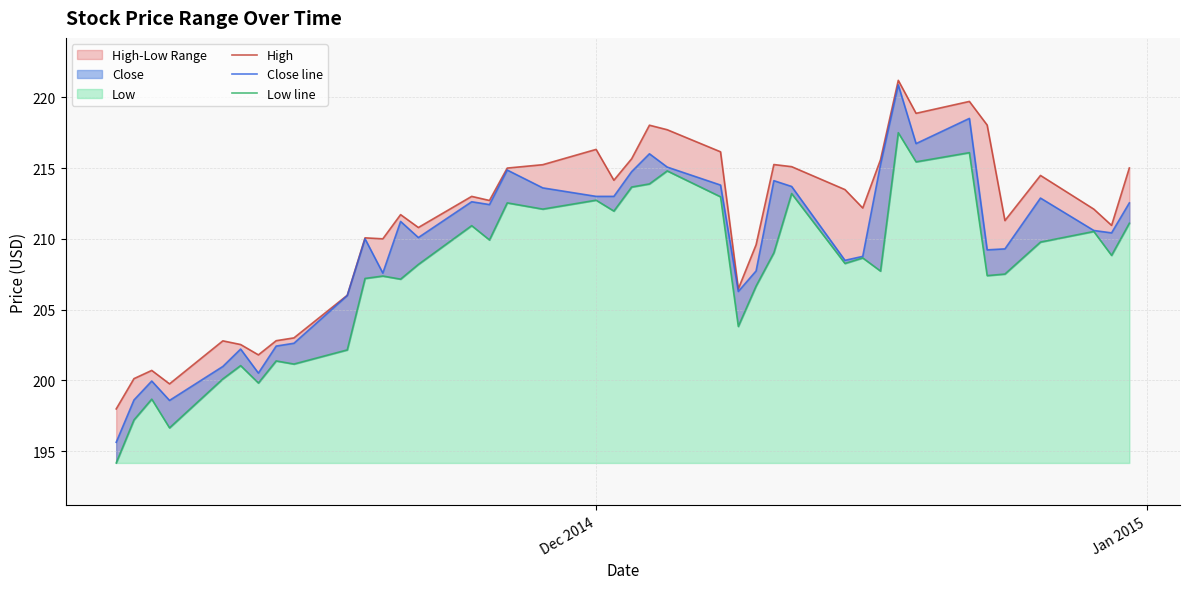

What is the value of the Close line point at the 3rd from the left?

199.9